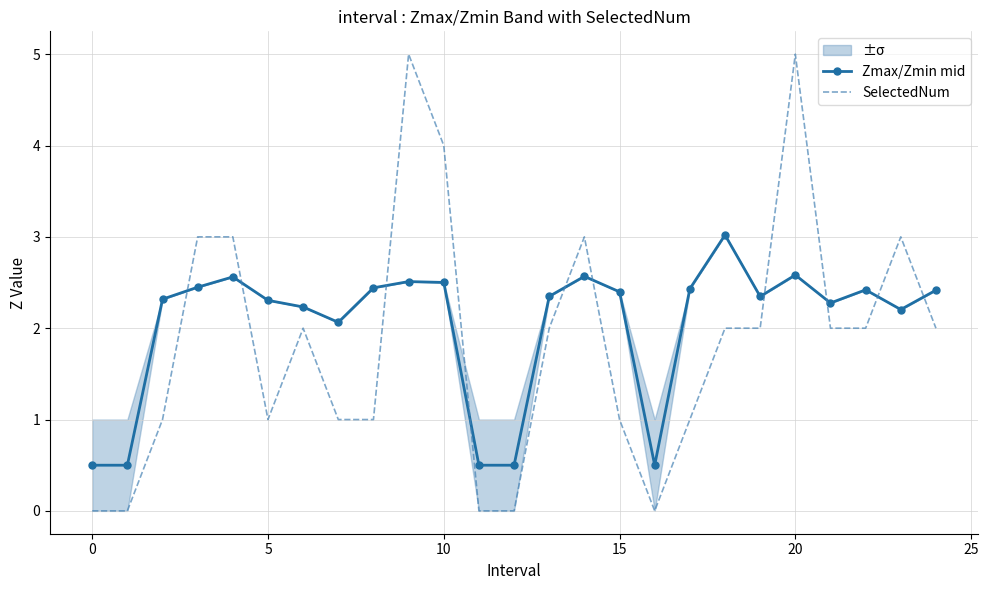

How many interior local peaks does the SelectedNum series have?

5